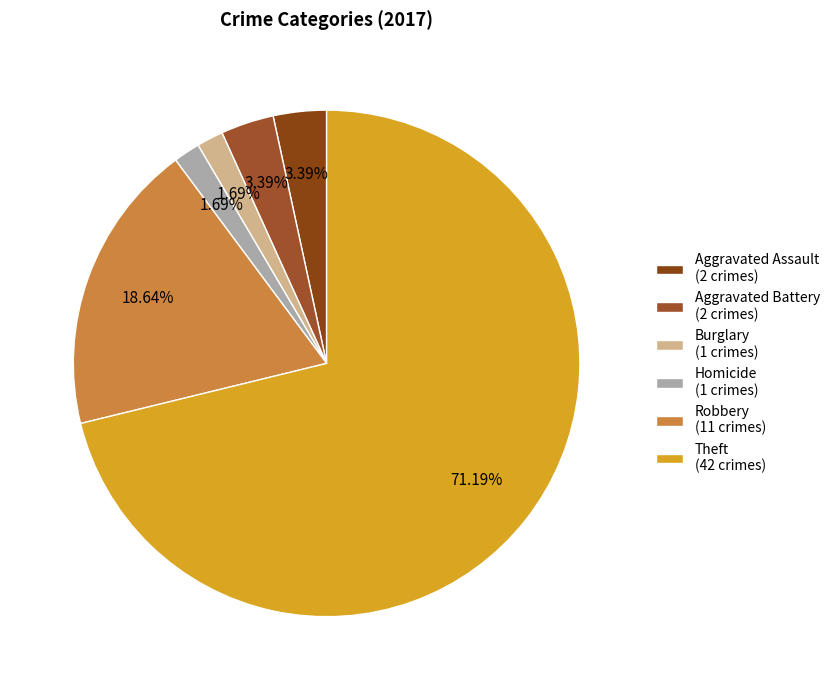

Count the number of slices in the pie.

6